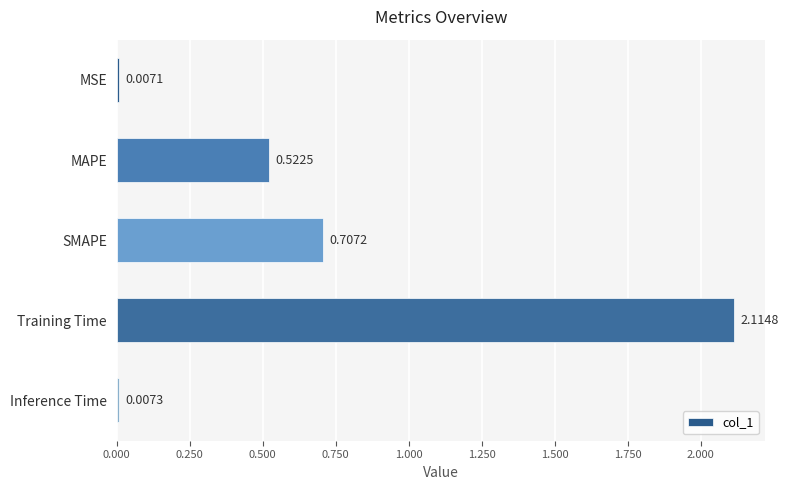

What is the label of the 5th bar from the top?

Inference Time